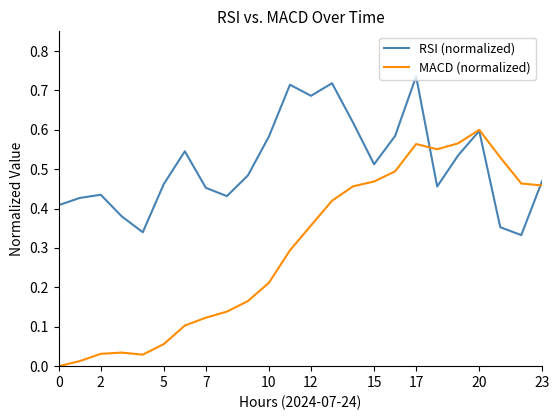

Which series has the largest total across all categories?

RSI (normalized)